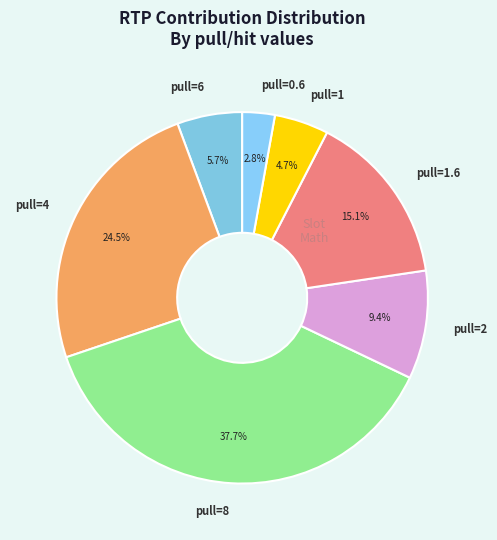

To the nearest percent, what is the difference between the largest and smallest slice percentages?

35%